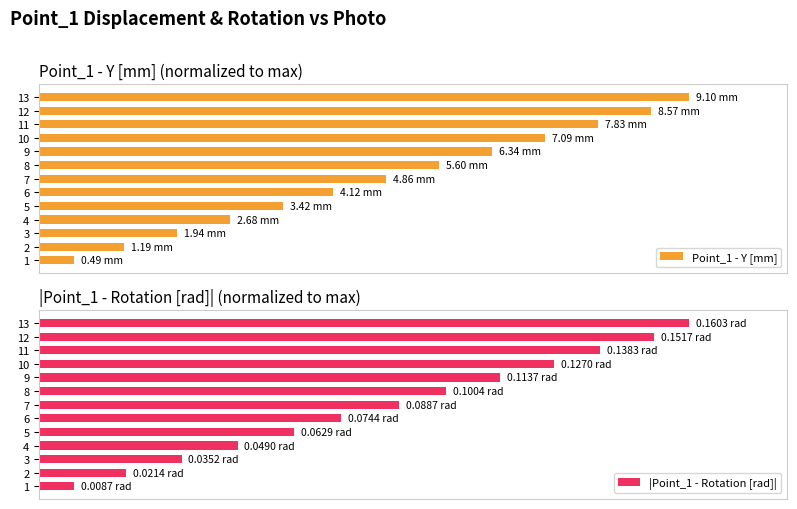

True or false: Point_1 - Y [mm] has a value of 0.5 at 9.

False